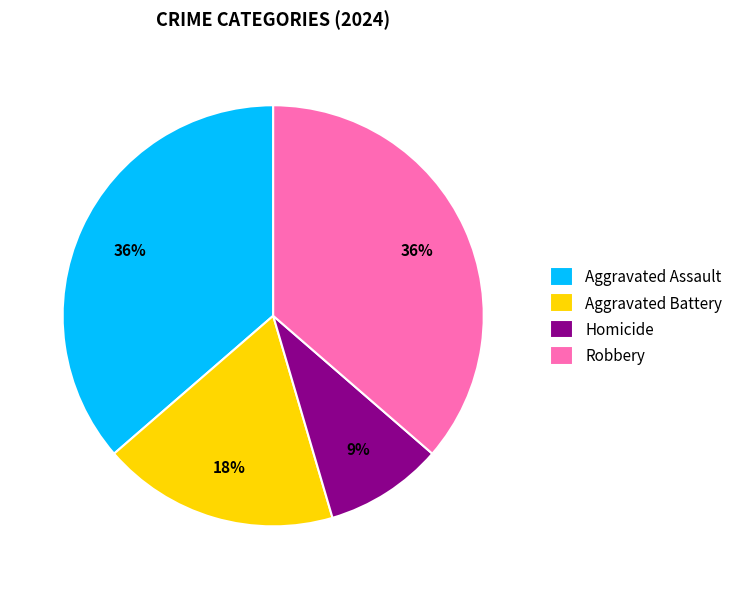

True or false: Robbery accounts for 36% of the total.

True